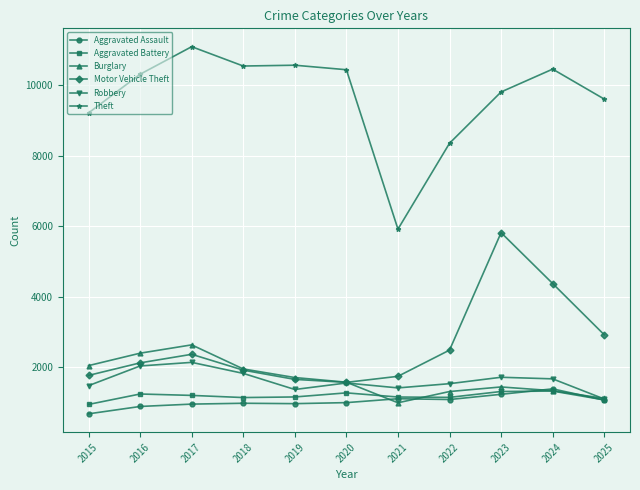

How many interior local peaks does the Motor Vehicle Theft series have?

2